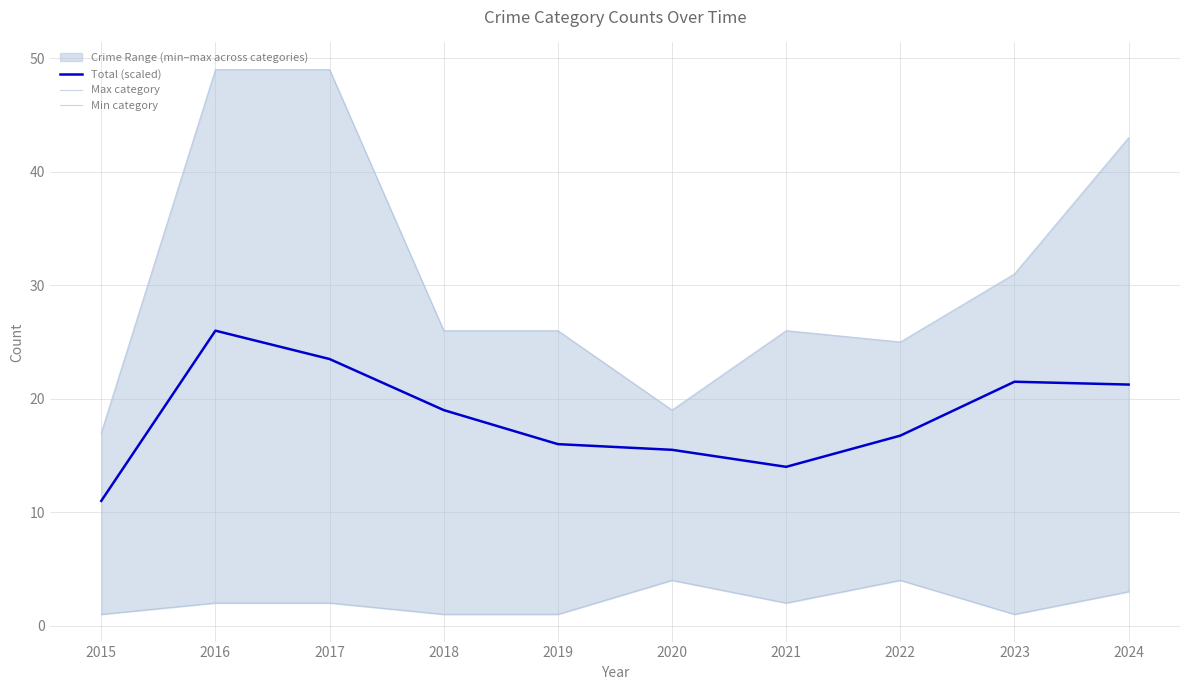

Rank the categories by Max category value from lowest to highest.

2015, 2020, 2022, 2018, 2019, 2021, 2023, 2024, 2016, 2017